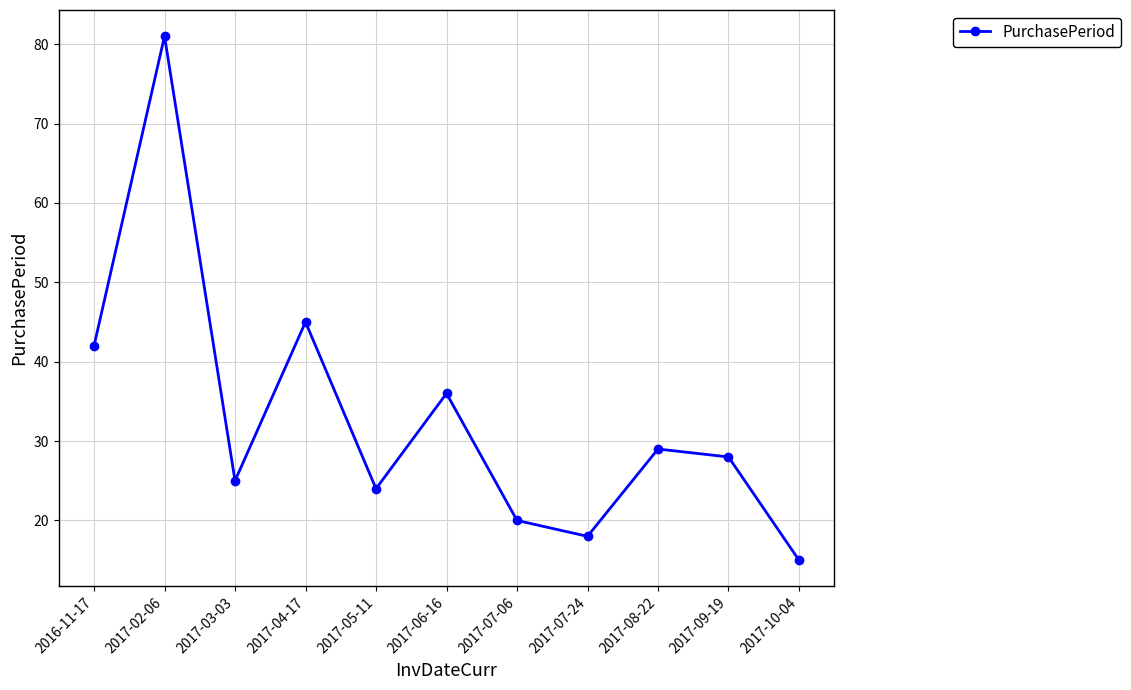

What is the approximate value at 2017-07-06, to the nearest 10?

20